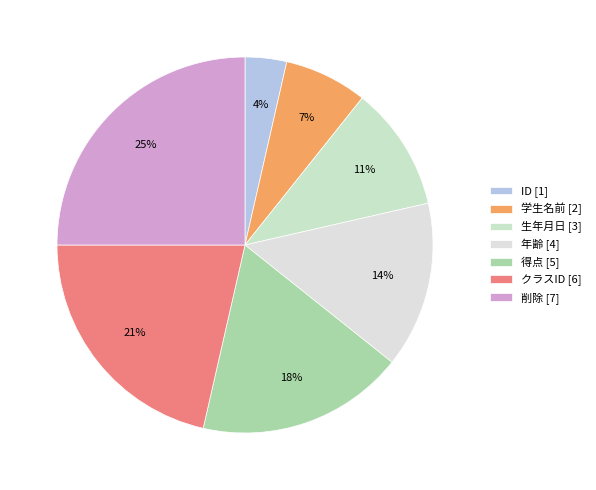

What is the largest slice in the pie chart?

削除